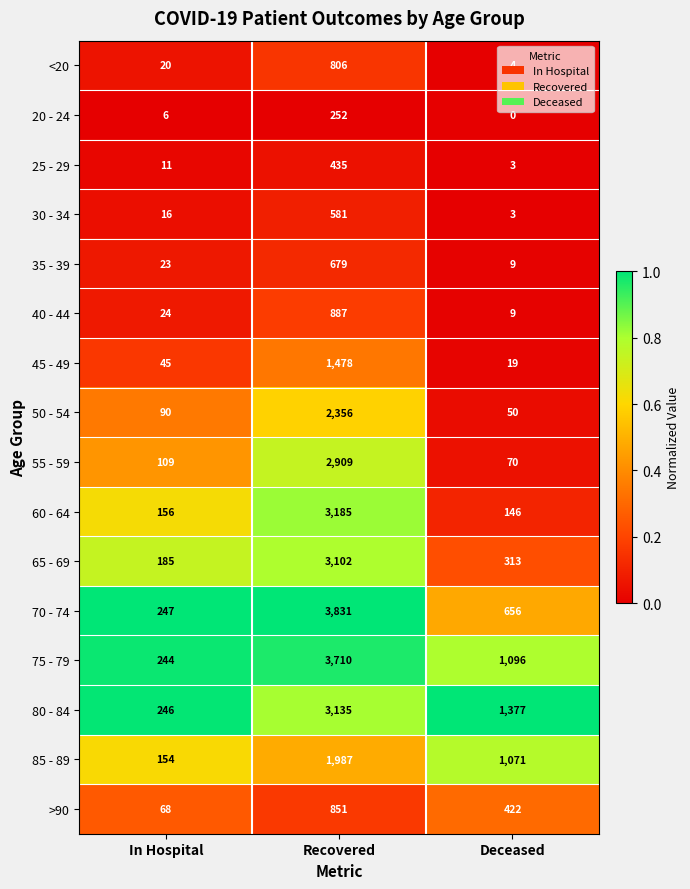

At which category does the chart reach its minimum across all series?

Deceased